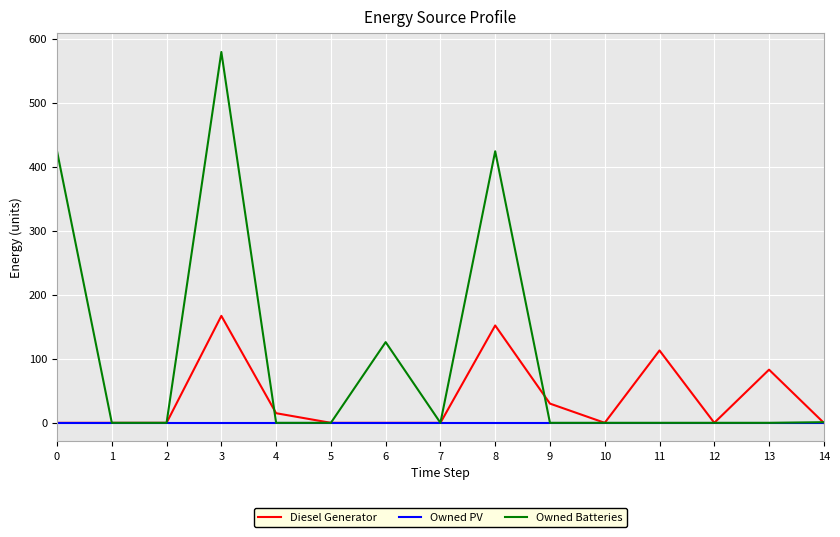

Is the value of Owned Batteries at 8 greater than the value of Owned PV at 8?

Yes